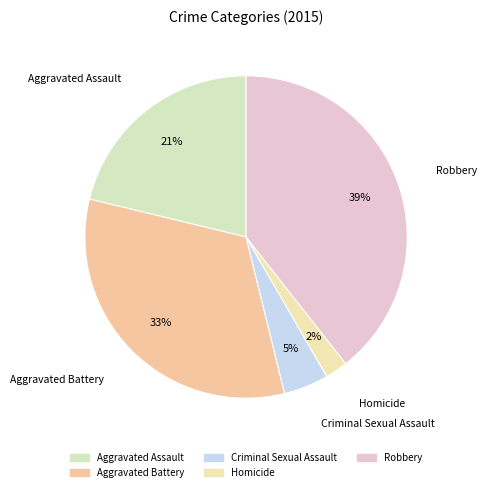

What is the largest slice in the pie chart?

Robbery